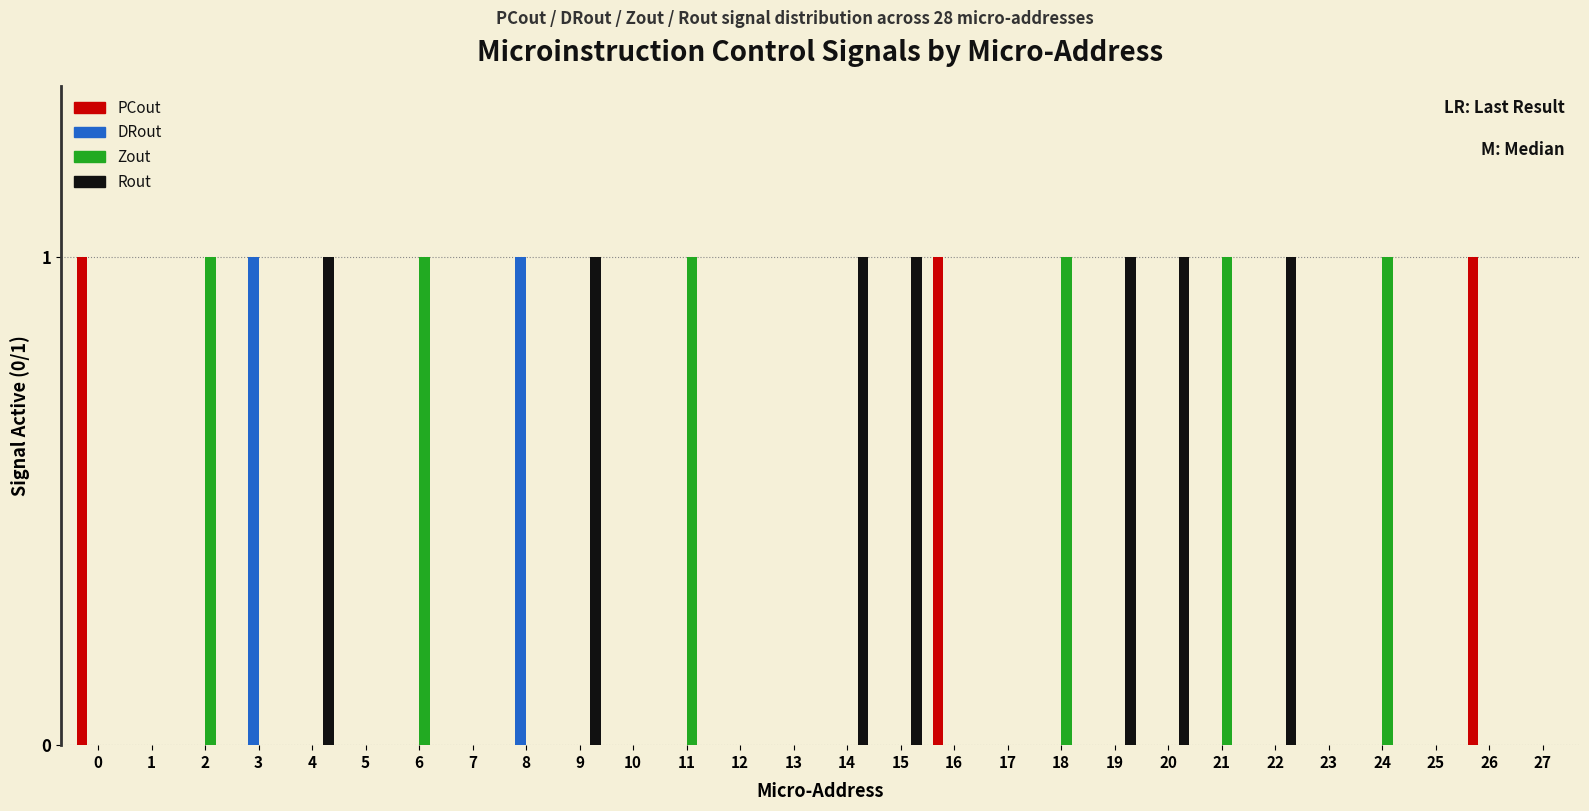

The Rout series shows 0 at 6. True or false?

True